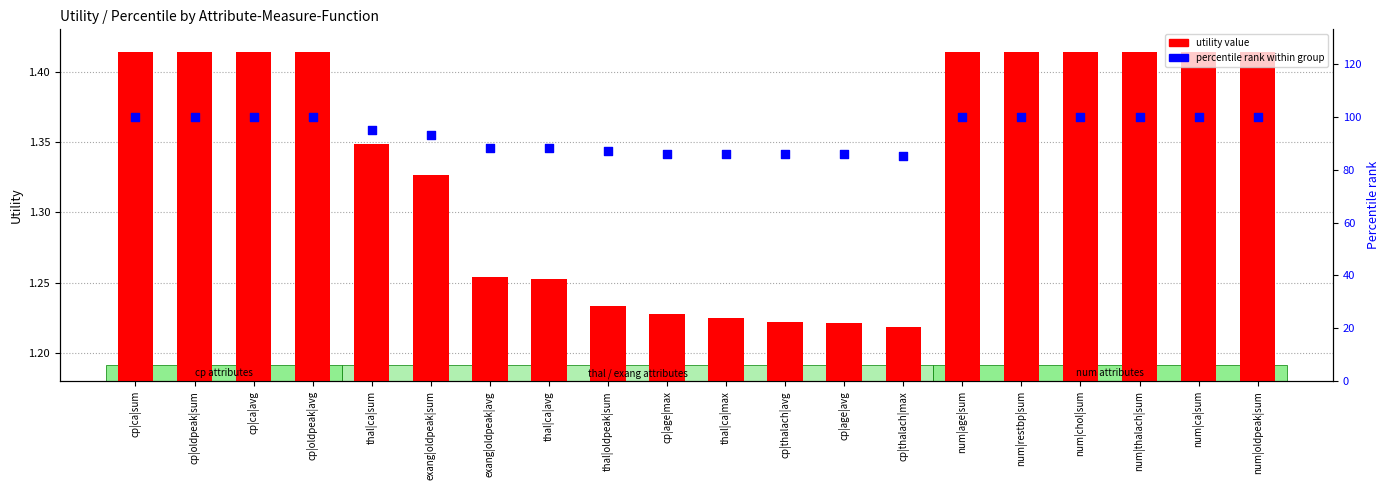

Which series has the largest Y range (max minus min)?

percentile rank